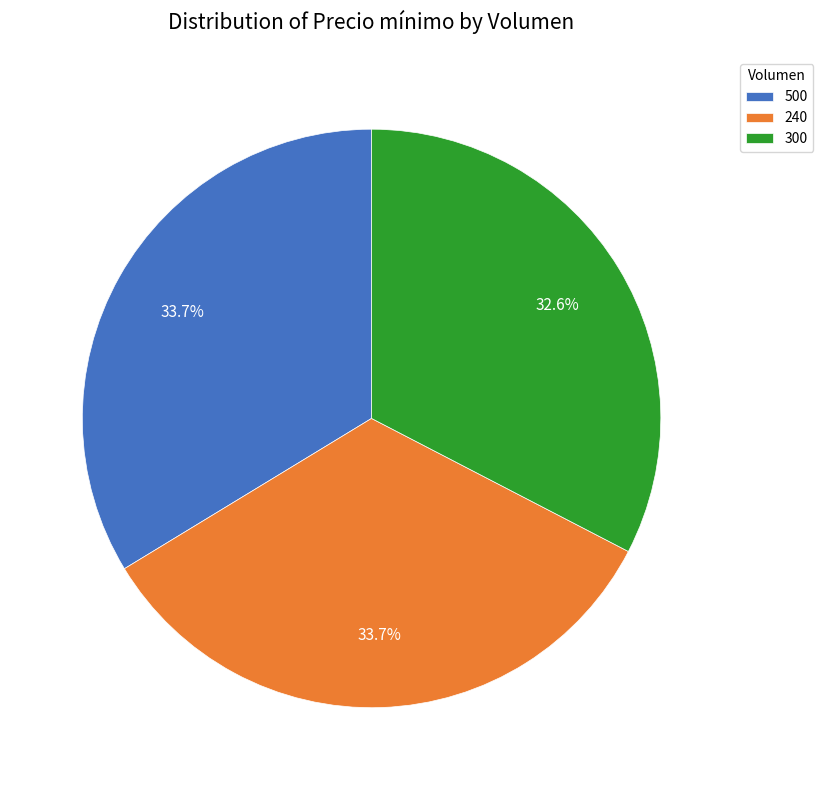

To the nearest percent, what portion does 300 represent?

33%